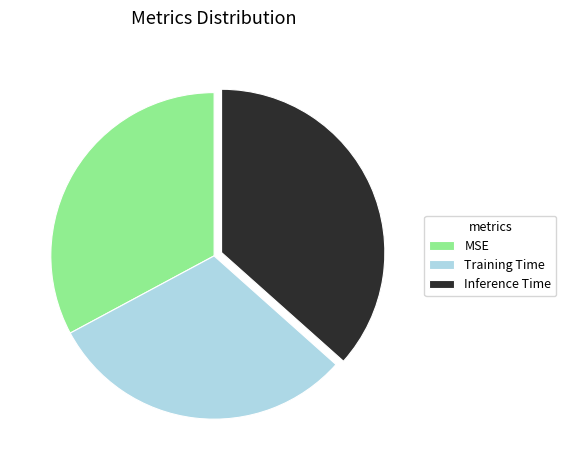

Which has a higher value, MSE or Training Time?

MSE